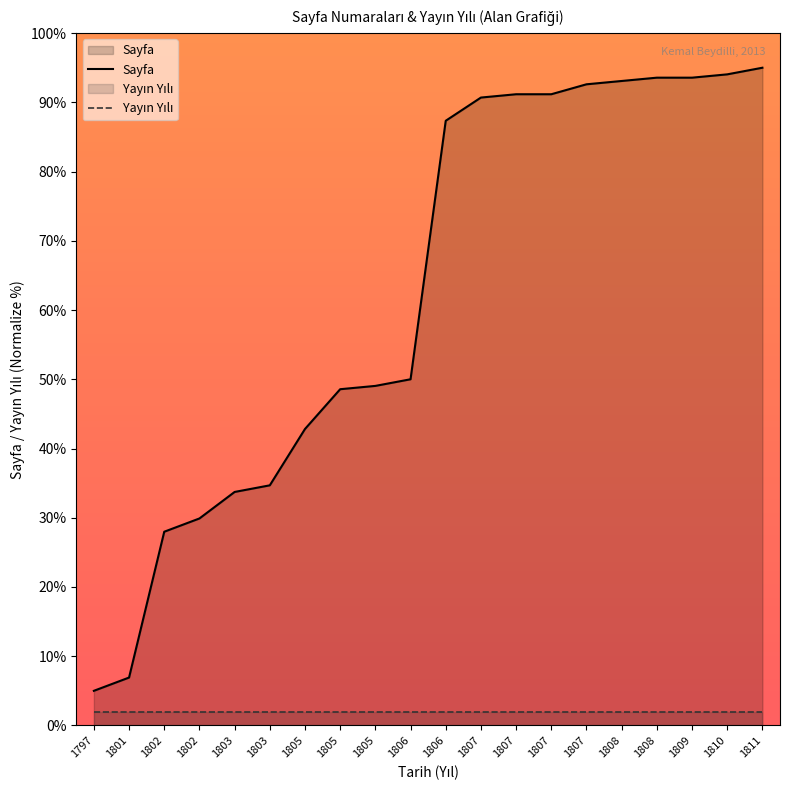

Reading right to left, what are all the values shown in this chart?

1811=95.0	1810=94.0	1809=93.6	1808=93.6	1808=93.1	1807=92.6	1807=91.2	1807=91.2	1807=90.7	1806=87.3	1806=50.0	1805=49.0	1805=48.6	1805=42.8	1803=34.7	1803=33.7	1802=29.9	1802=28.0	1801=6.9	1797=5.0